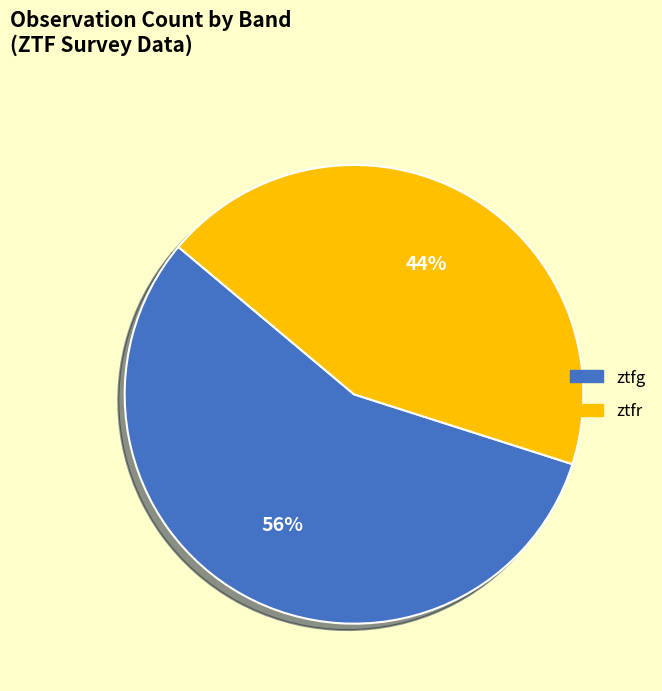

Is the sum of ztfg and ztfr greater than half?

Yes